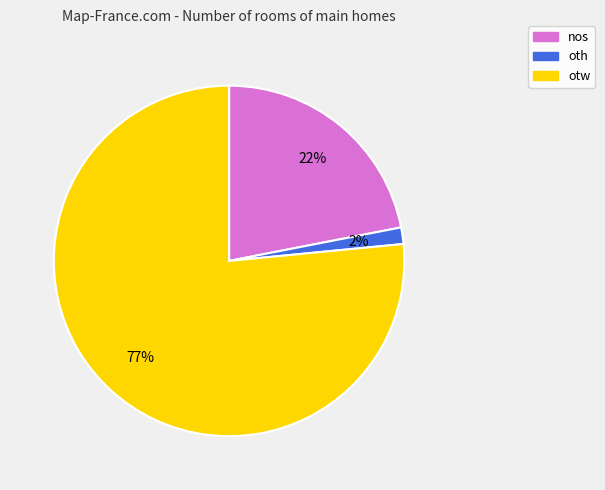

Which slice is the largest?

otw